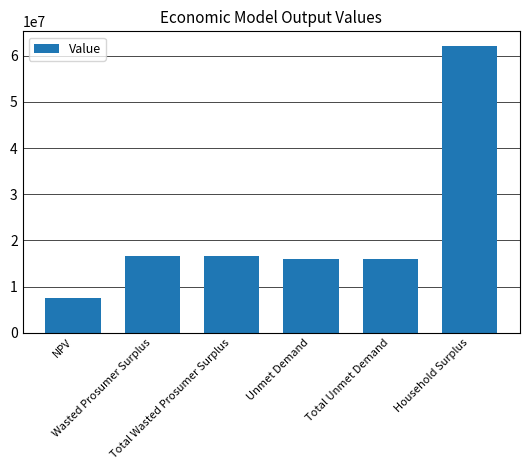

What is the maximum value shown in the chart?

62177527.6